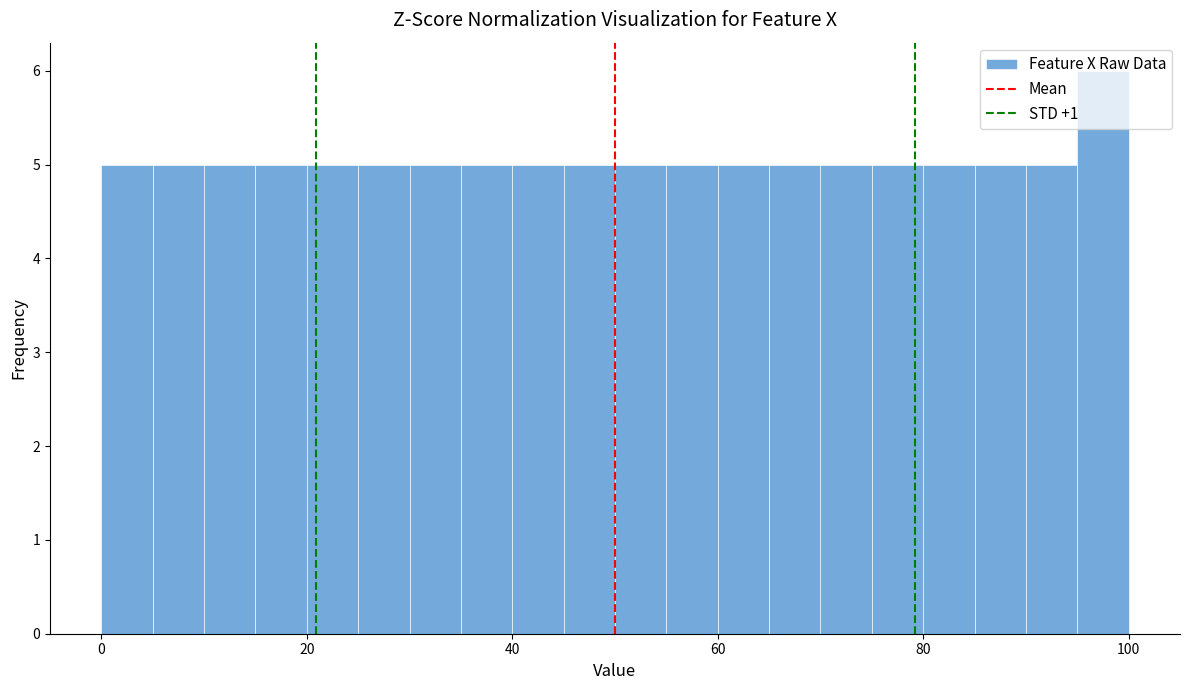

Around what value on the x-axis is the tallest bar? Give the approximate position of its centre, as read against the axis.

98